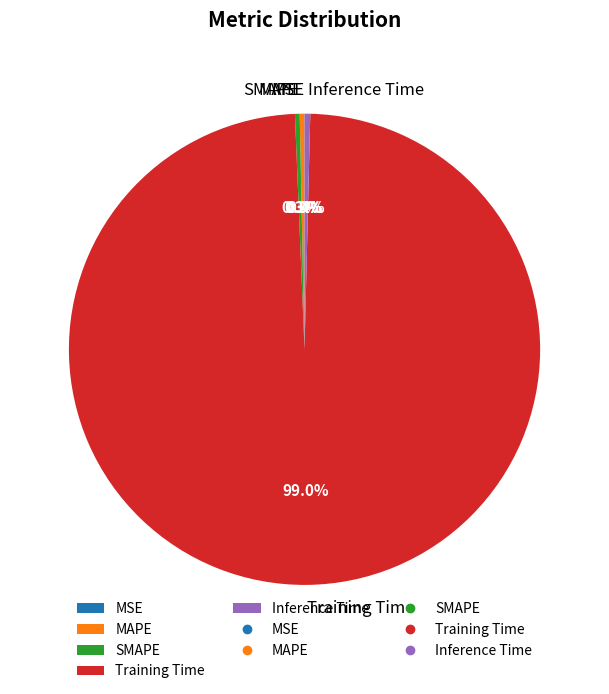

Does SMAPE account for over 50% of the chart?

No